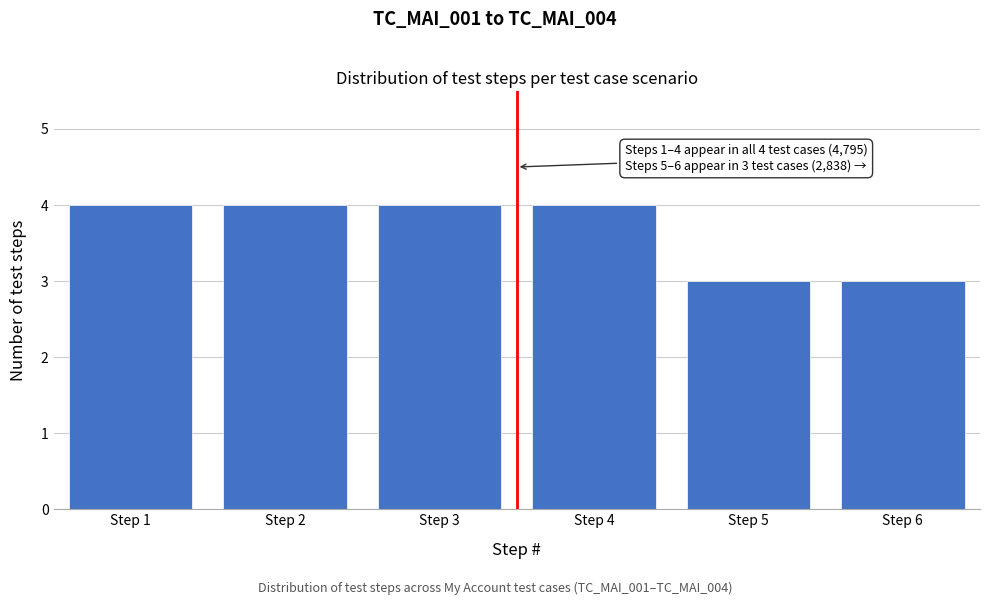

Reading left to right, list all the values displayed in this chart.

Step 1=4	Step 2=4	Step 3=4	Step 4=4	Step 5=3	Step 6=3